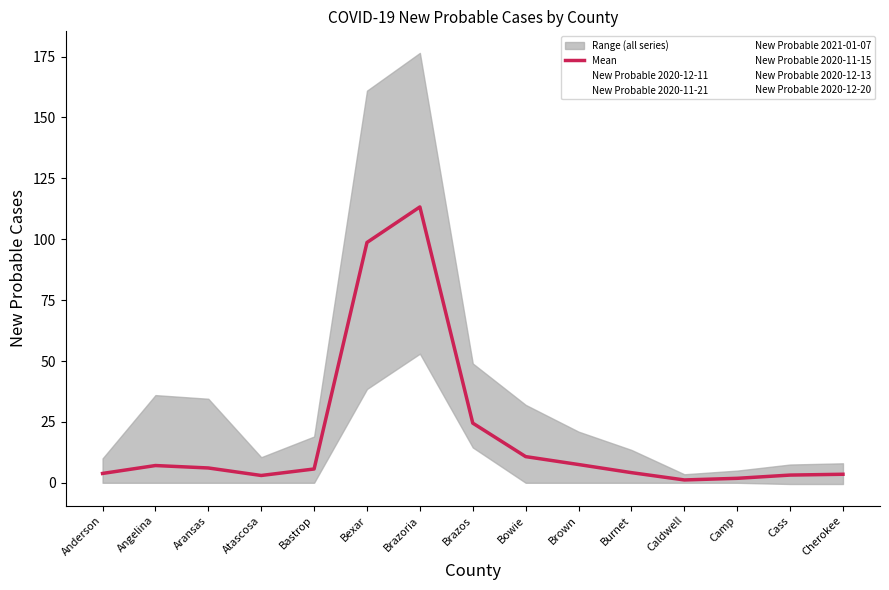

What position from the left is Anderson?

1